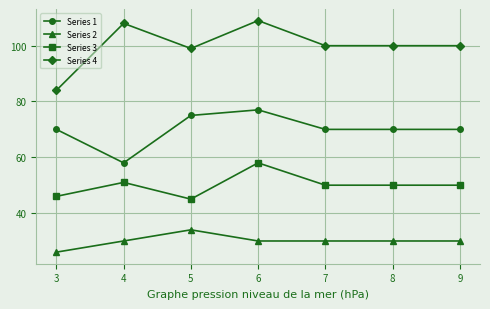

What is the value of the Series 1 point at the 6th from the left?

70